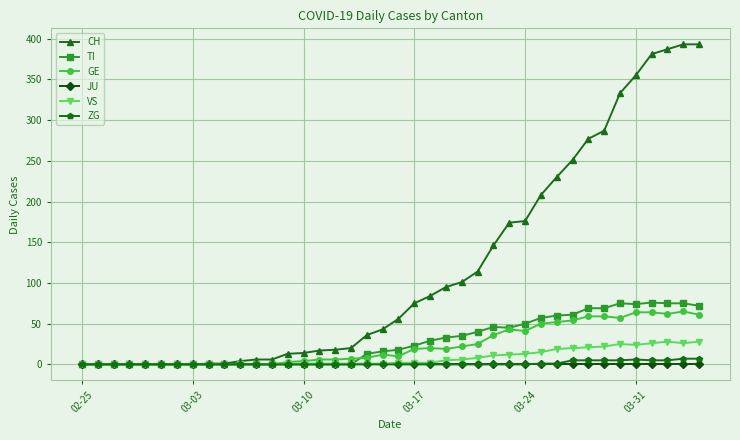

True or false: TI has more than 0 interior local peaks.

True